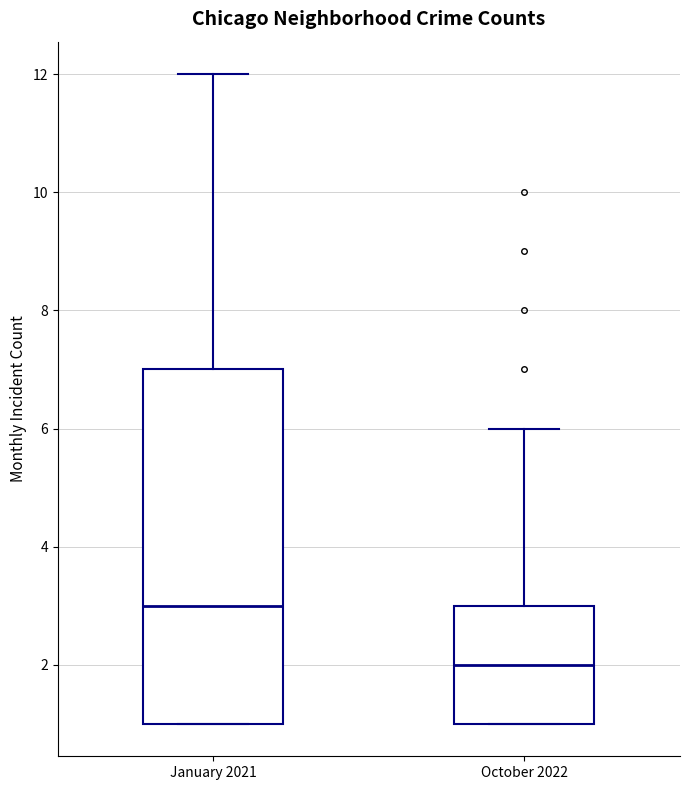

Where is the lower edge of the box for October 2022 on the y-axis? The values are not printed on the chart, so give them approximately, as read against the axis.

1